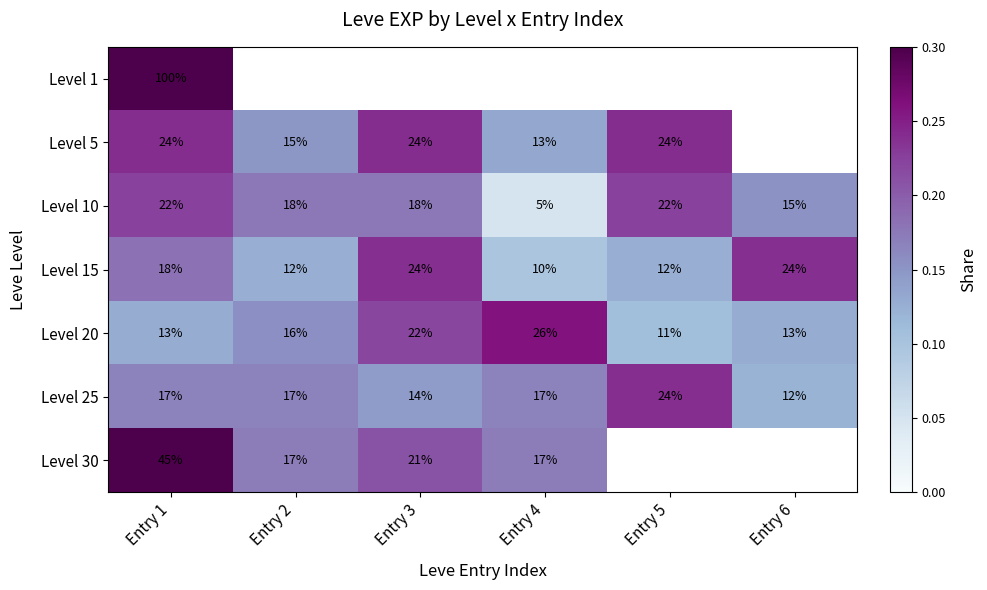

At which category does the chart reach its minimum across all series?

Entry 4